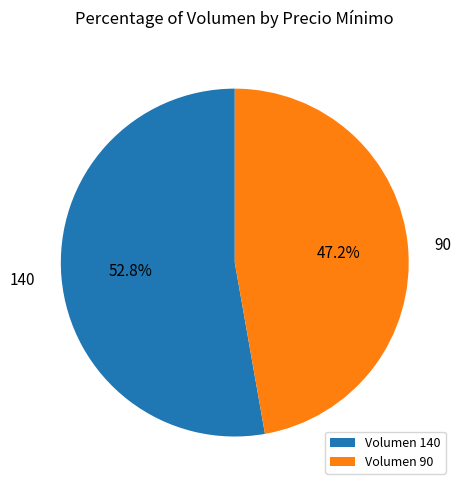

Which category accounts for the majority?

Volumen 140